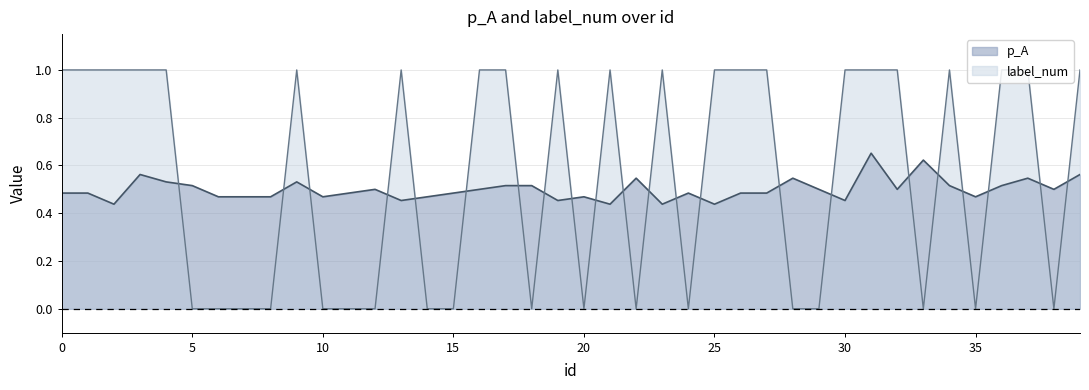

How many p_A values are between 0 and 1?

40